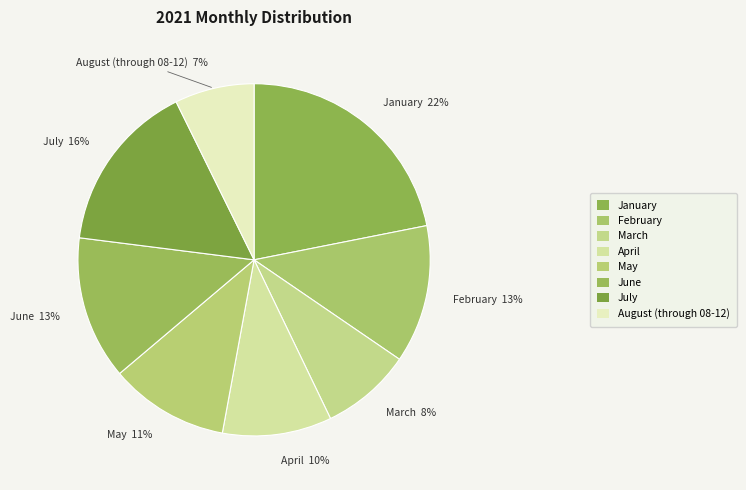

To the nearest percent, what is the average slice percentage?

12%